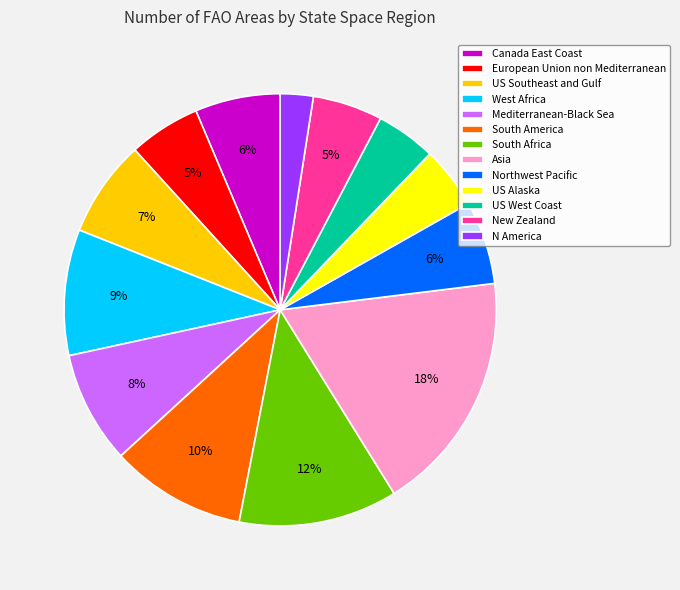

Is there a majority slice in this chart?

No